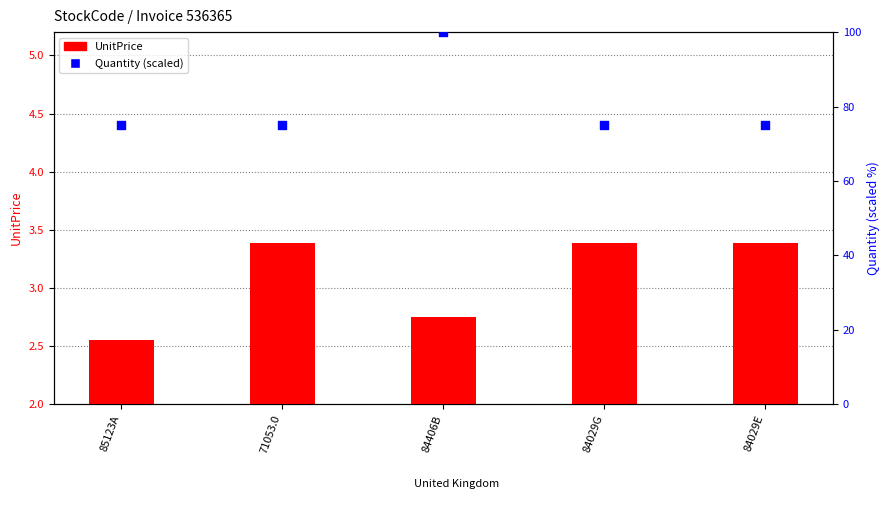

What are all the series names shown in the legend?

UnitPrice, Quantity